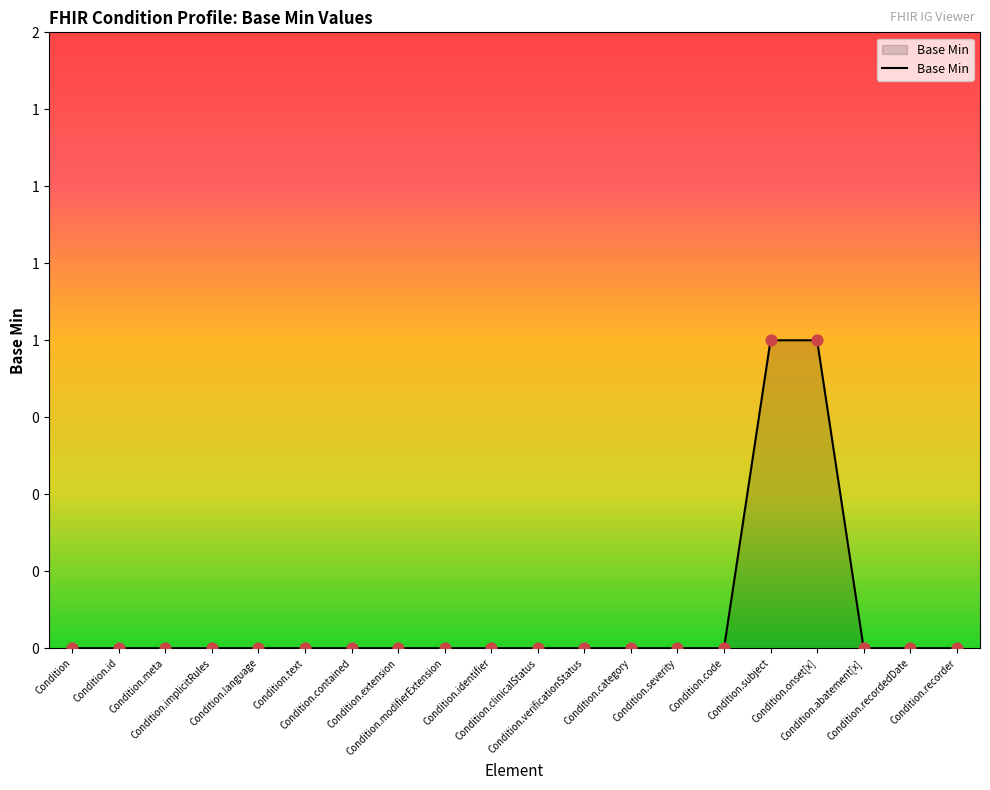

Between Condition.category and Condition.modifierExtension, which is larger?

Condition.category